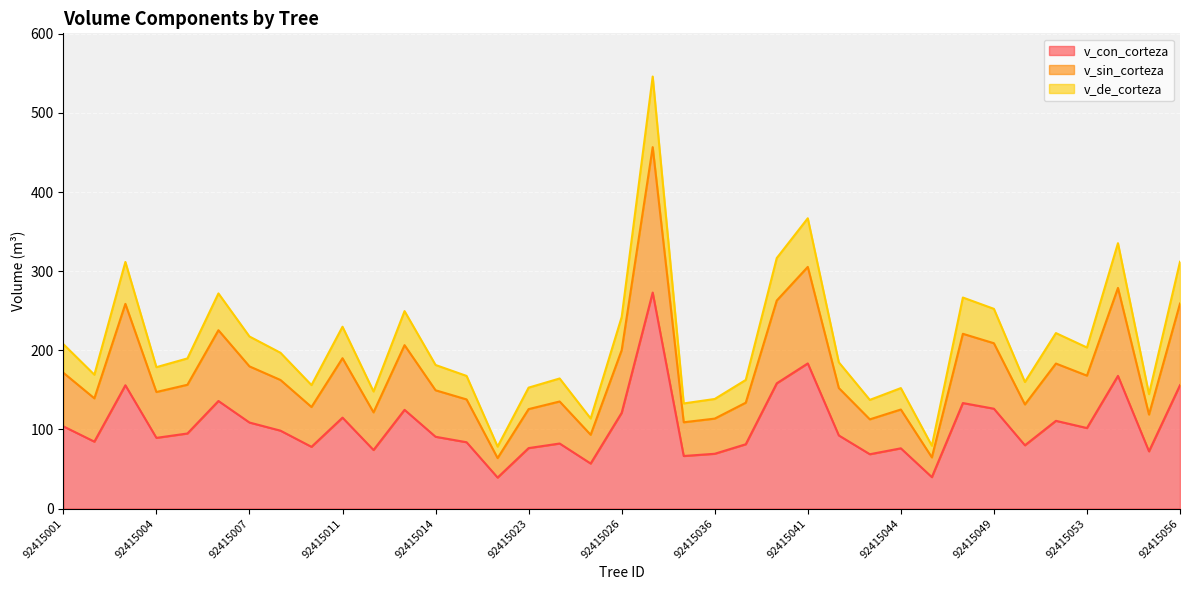

True or false: v_de_corteza and v_sin_corteza intersect in this chart.

False